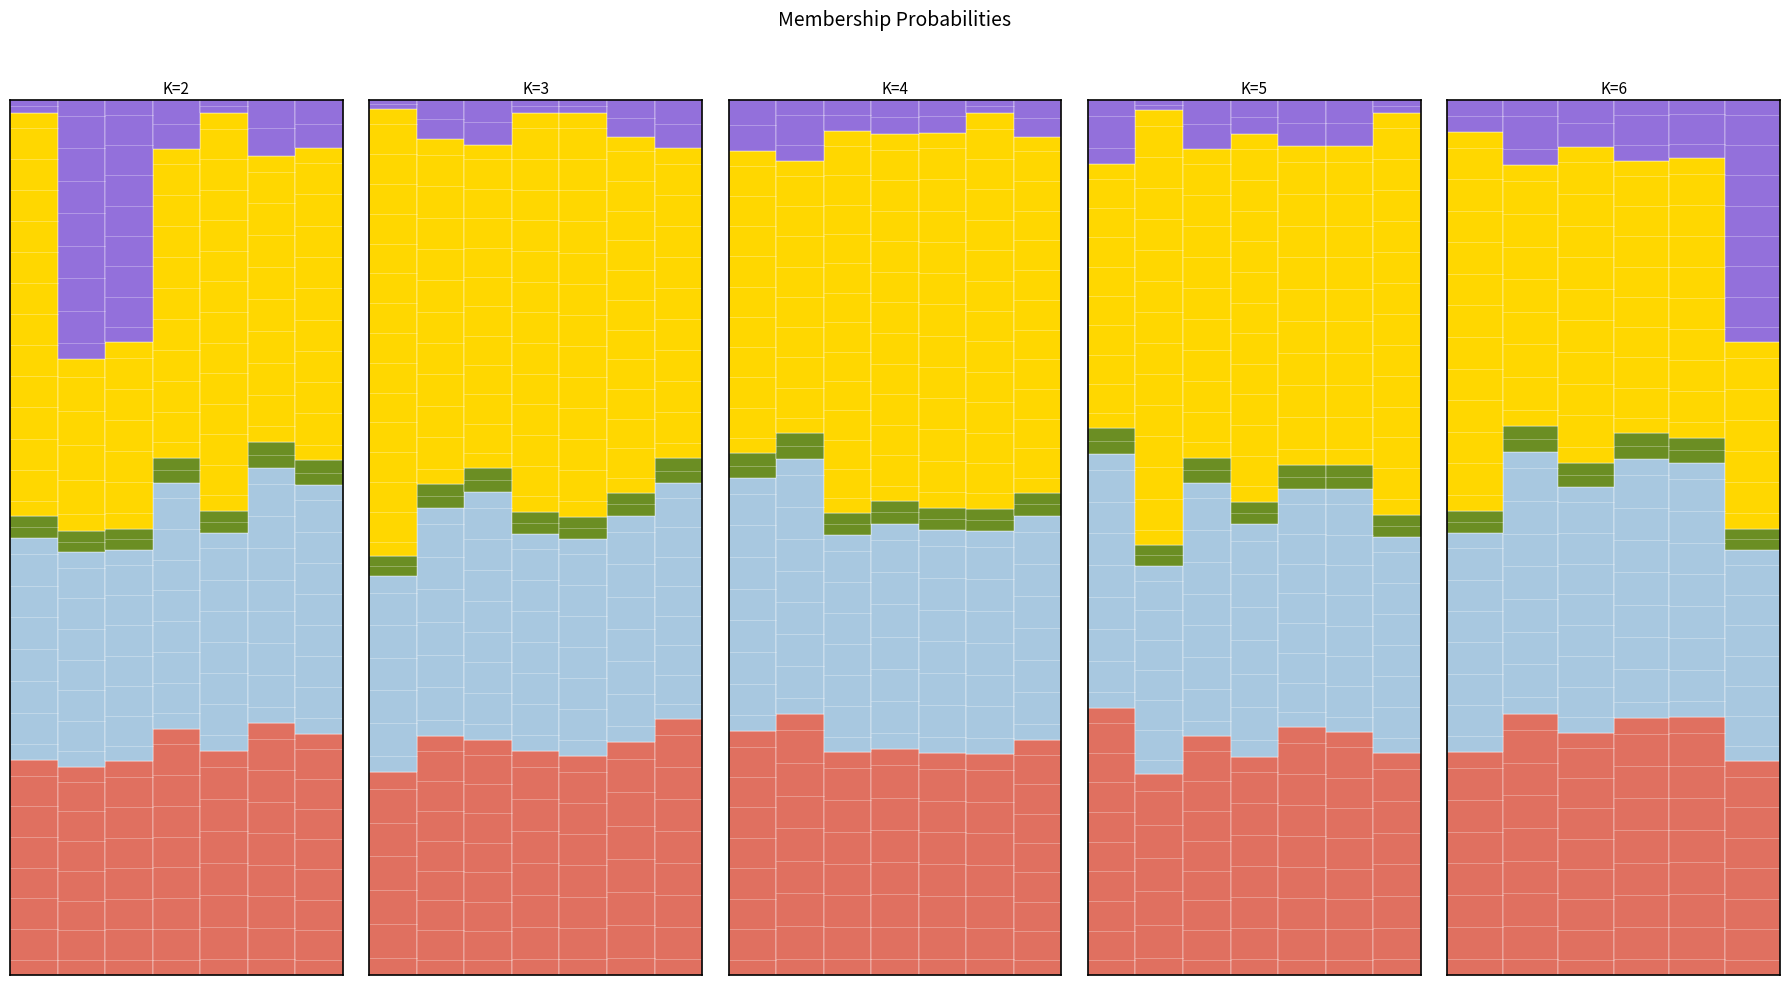

Reading left to right, extract all data points from this chart.

dbh_1: 0=0.2	1=0.2	2=0.2	3=0.3	4=0.3	5=0.3	6=0.3
dbh_2: 0=0.3	1=0.2	2=0.2	3=0.3	4=0.2	5=0.3	6=0.3
dbh: 0=0.0	1=0.0	2=0.0	3=0.0	4=0.0	5=0.0	6=0.0
g: 0=0.5	1=0.2	2=0.2	3=0.4	4=0.5	5=0.3	6=0.4
factor_expansion: 0=0.0	1=0.3	2=0.3	3=0.1	4=0.0	5=0.1	6=0.1